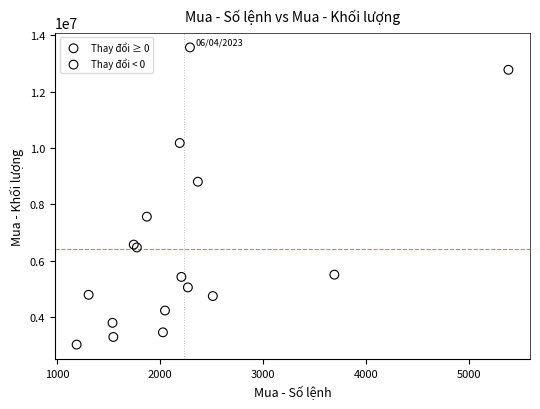

Which series reaches the maximum Y coordinate?

Thay đổi ≥ 0